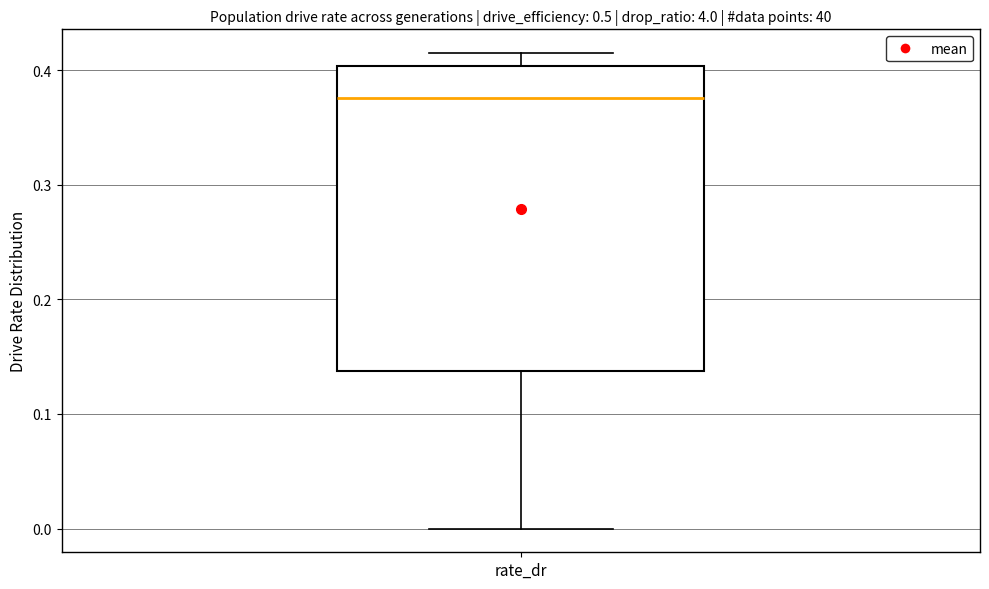

Where does the upper whisker of the box for rate_dr end on the y-axis? The values are not printed on the chart, so give them approximately, as read against the axis.

0.41